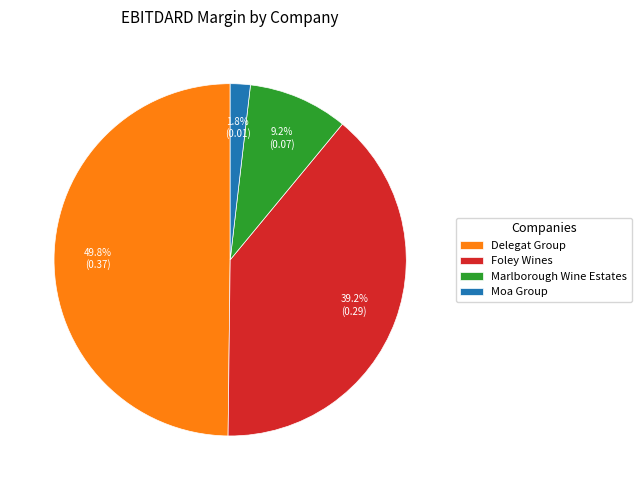

Count the number of slices in the pie.

4